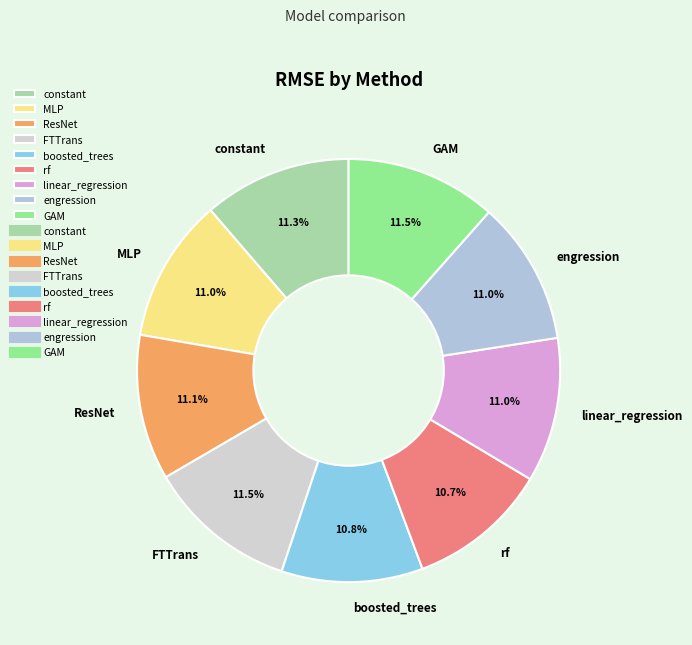

What is the total percentage of constant and boosted_trees?

22.1%